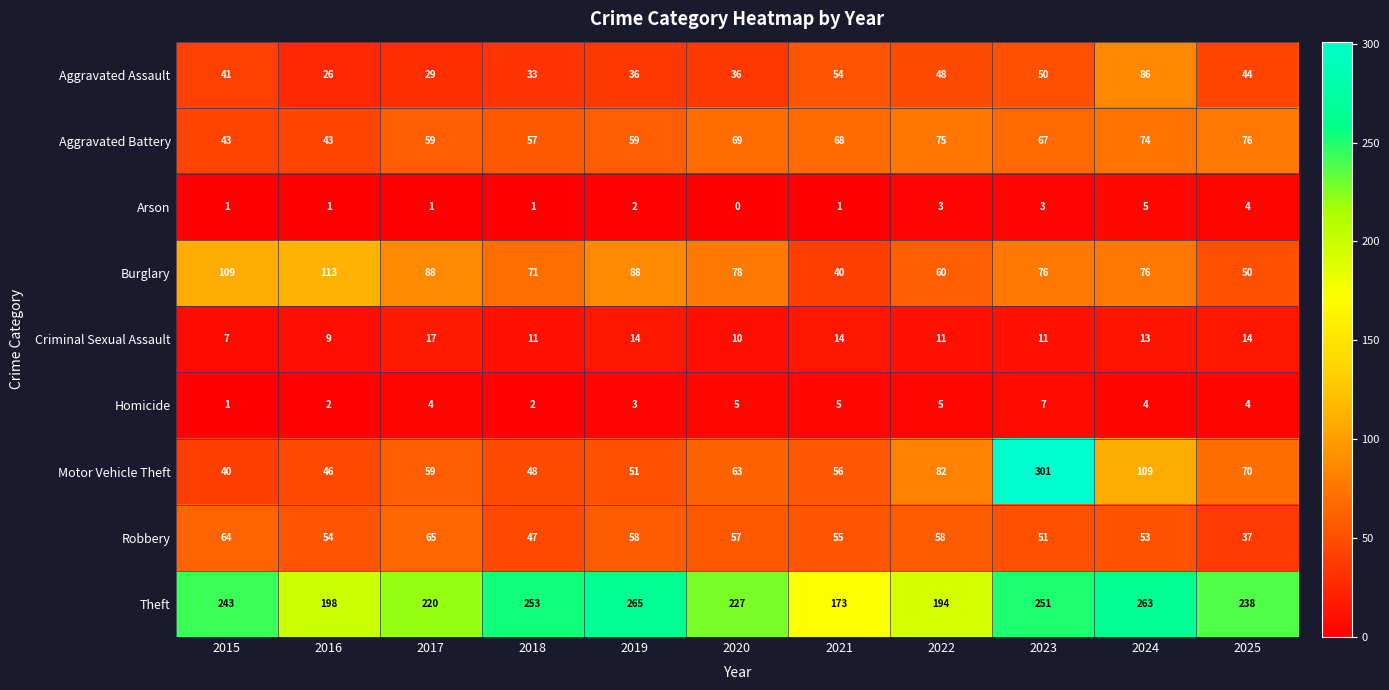

Which label corresponds to the largest value in the chart?

2023